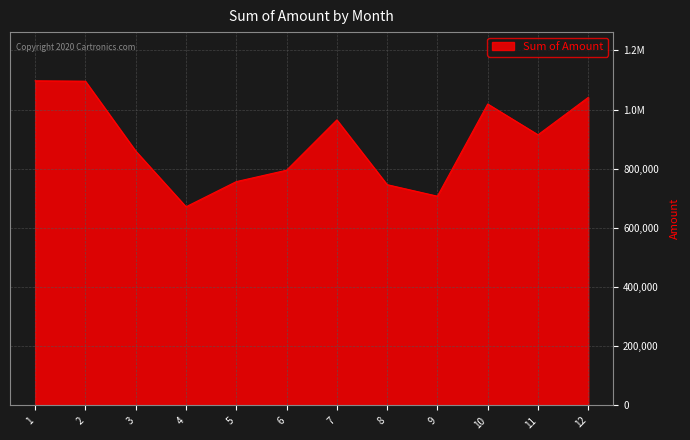

Is it true that the value at 5 is 1095976?

False